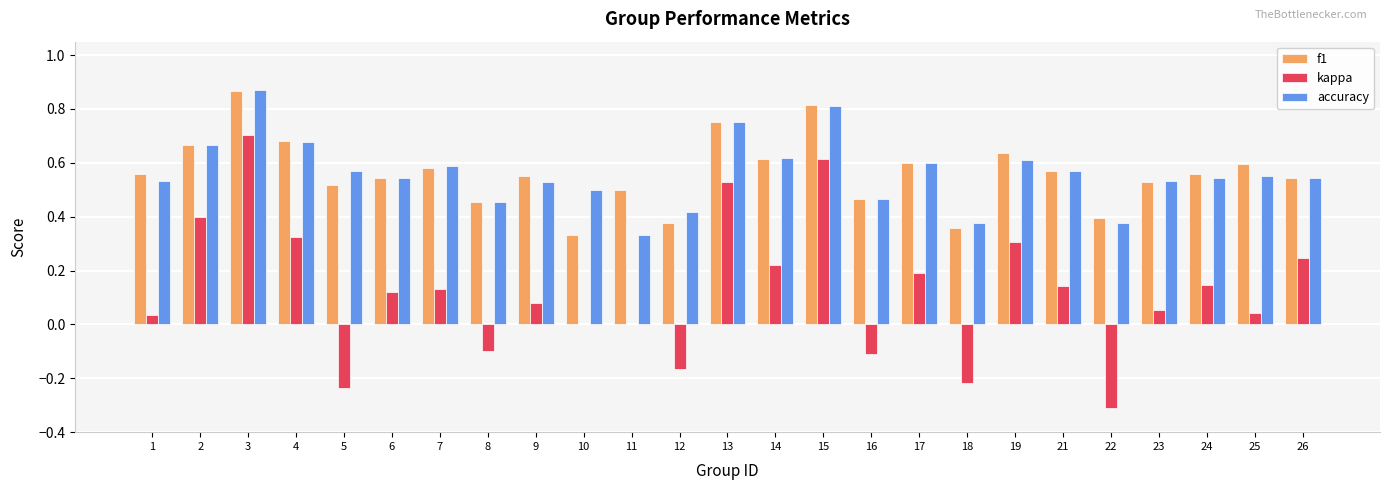

True or false: f1 has a value of 0.9 at 9.

False